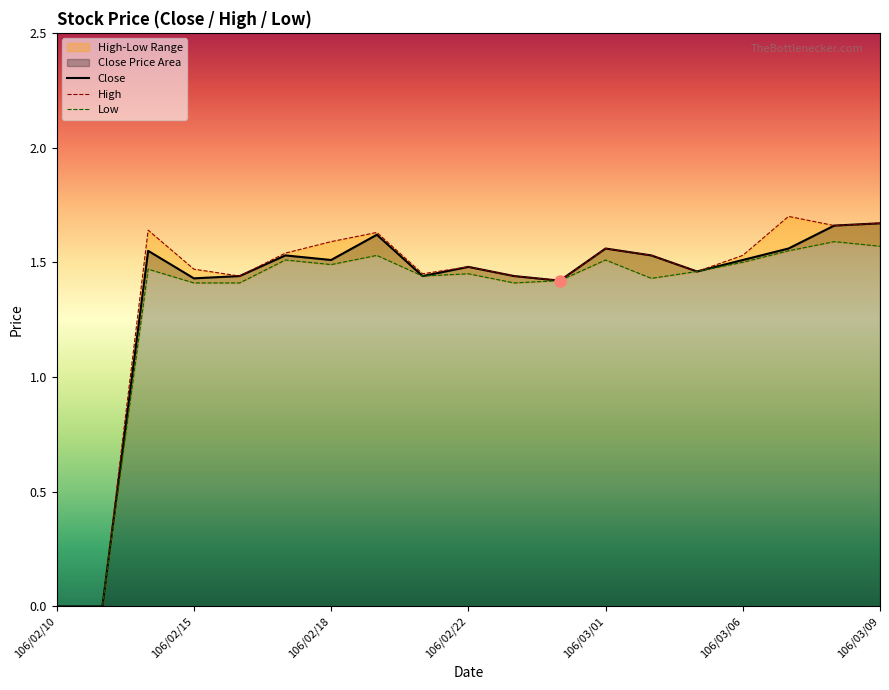

True or false: Low and Close cross at least once.

False